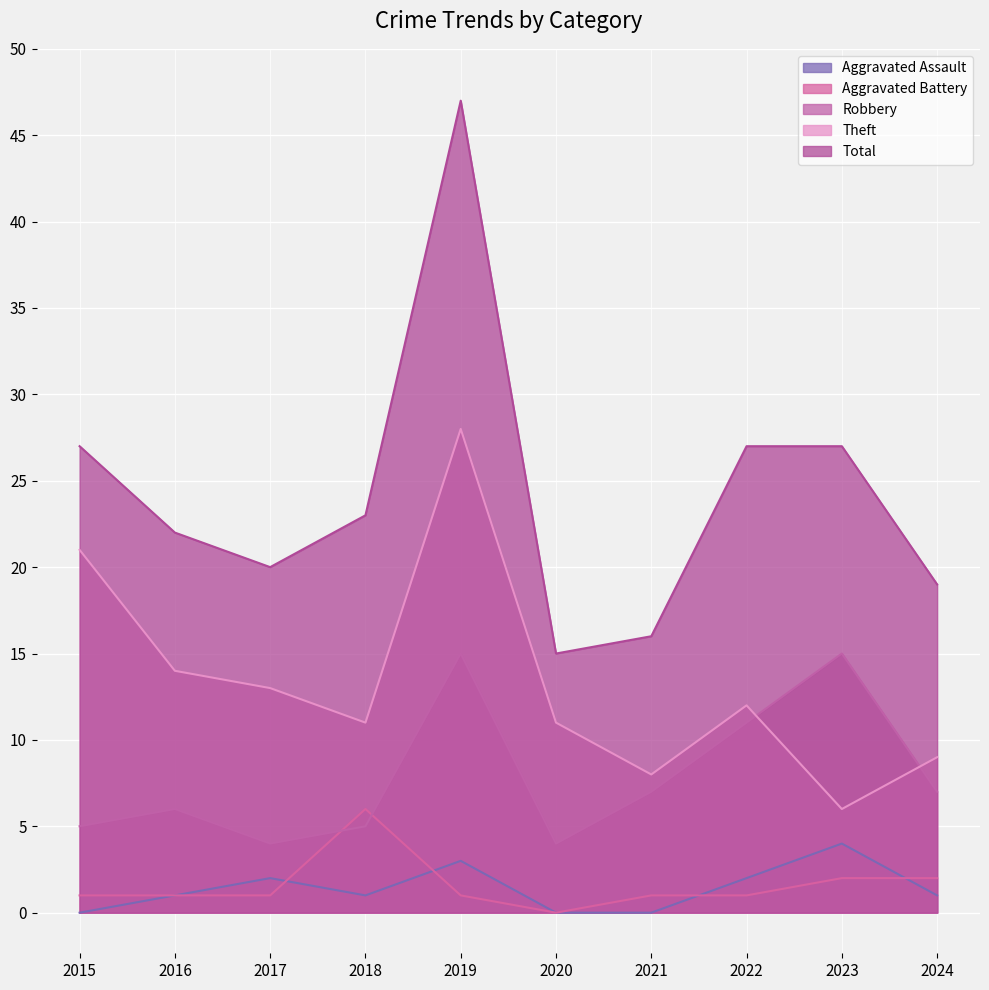

Where do Robbery and Theft first cross each other?

2022 and 2023